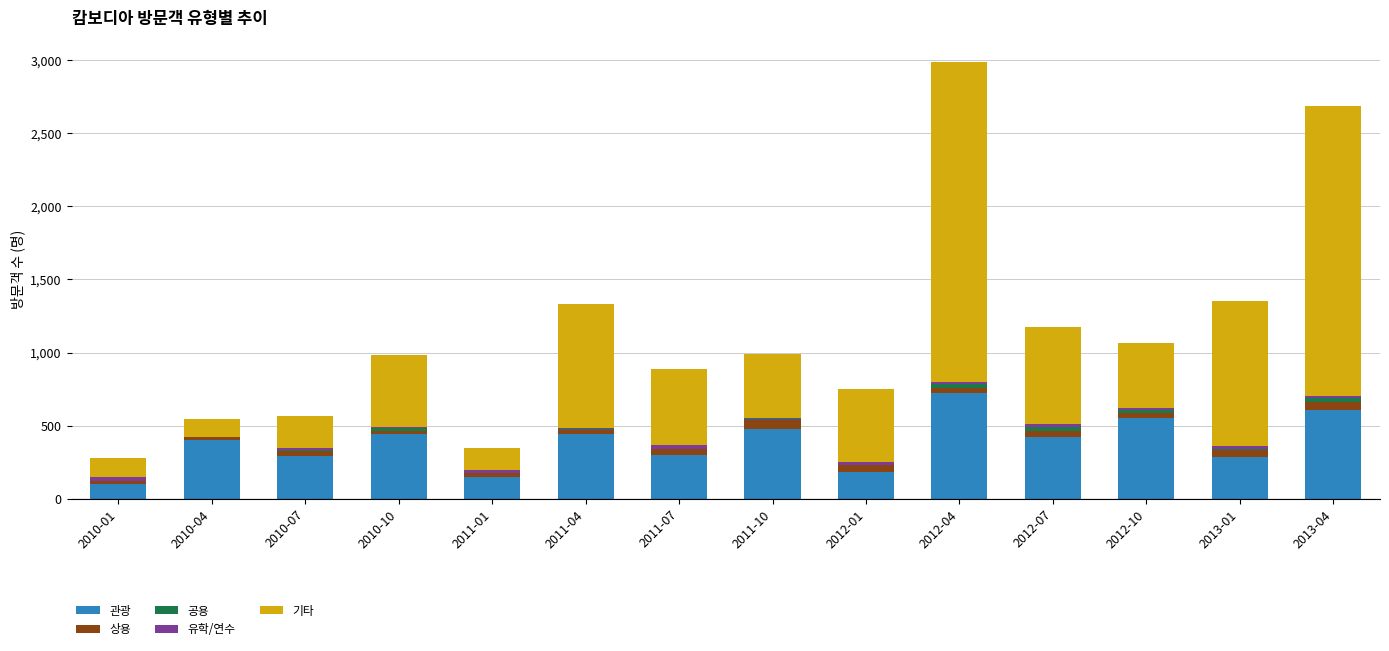

What is the maximum value for 관광?

722